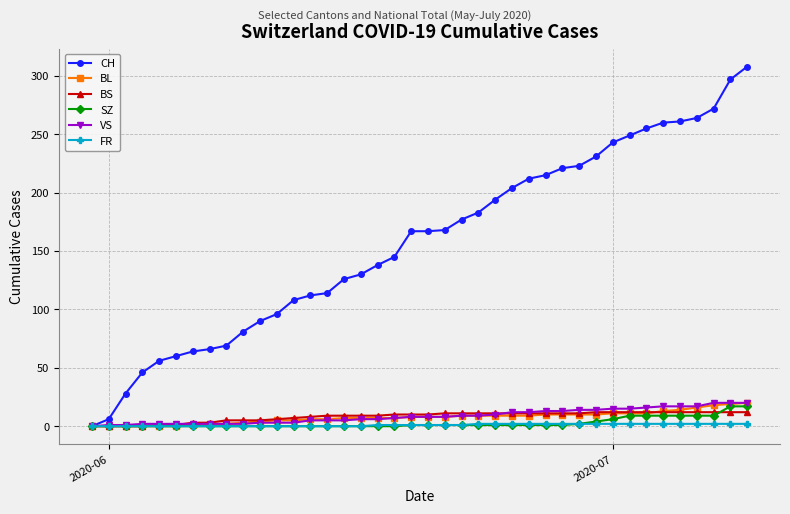

Count the number of categories in the chart.

40